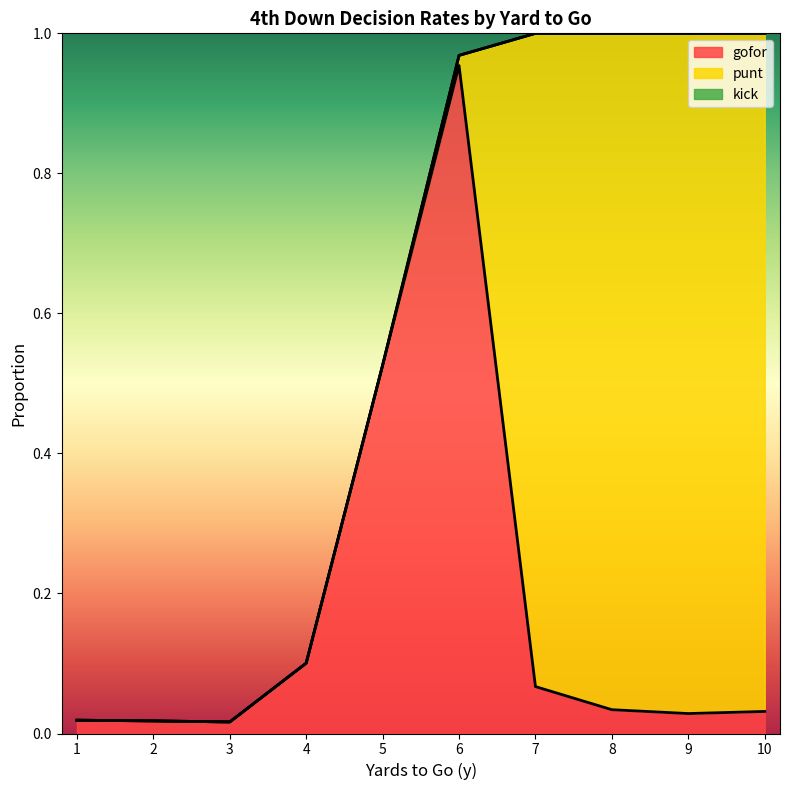

List the series in order of their overall mean, highest first.

punt, gofor, kick